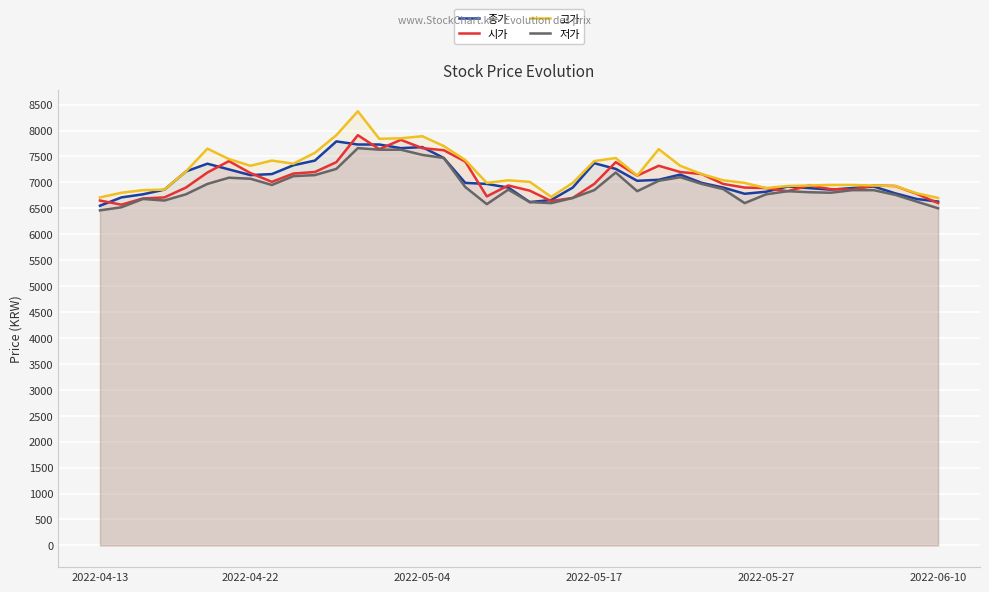

What is the greatest value displayed?

8370